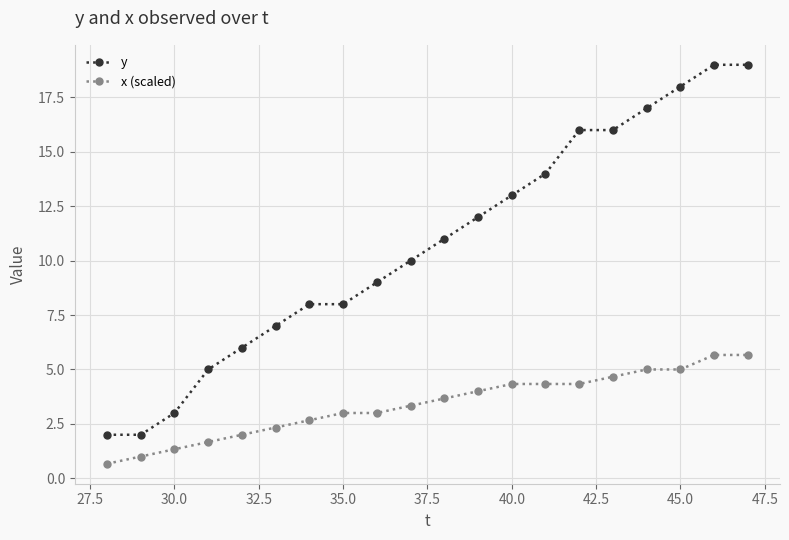

True or false: y and x (scaled) intersect in this chart.

False